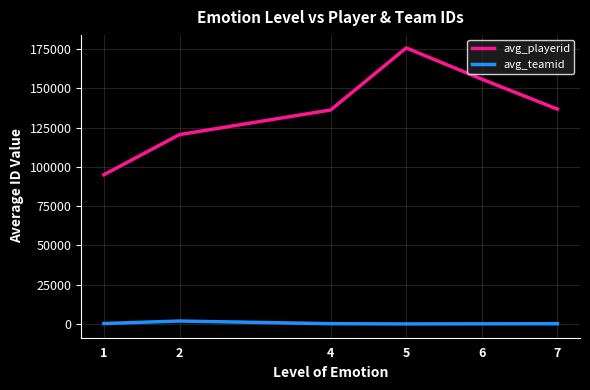

What is the approximate value of avg_teamid at 6?

101.7